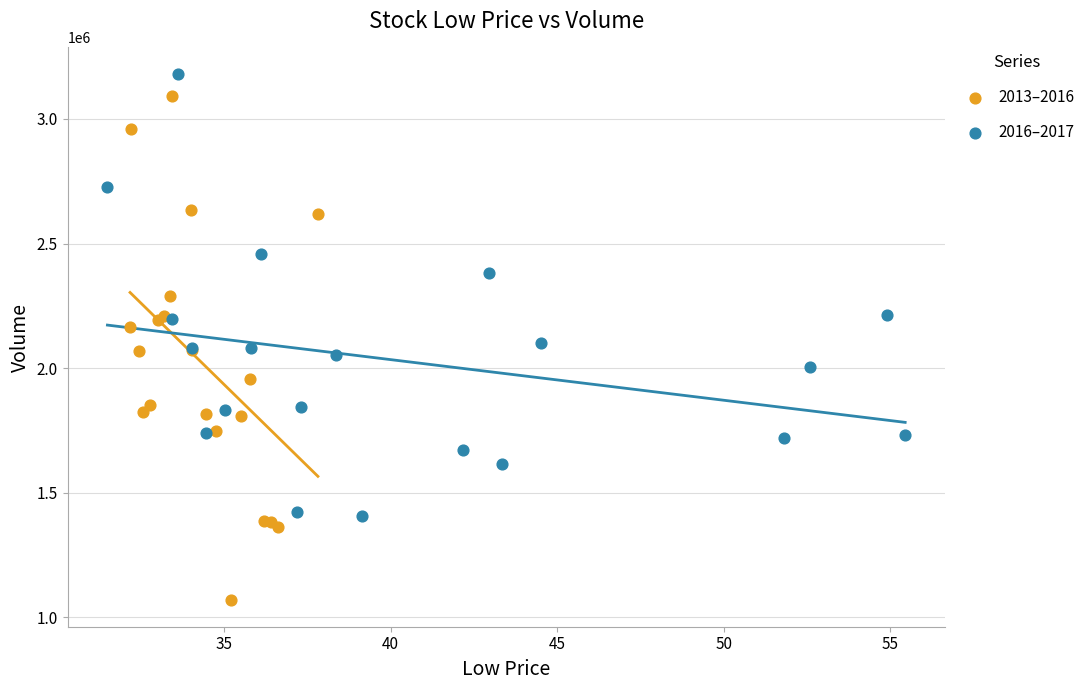

Which series contains the lowest Y value?

2013–2016